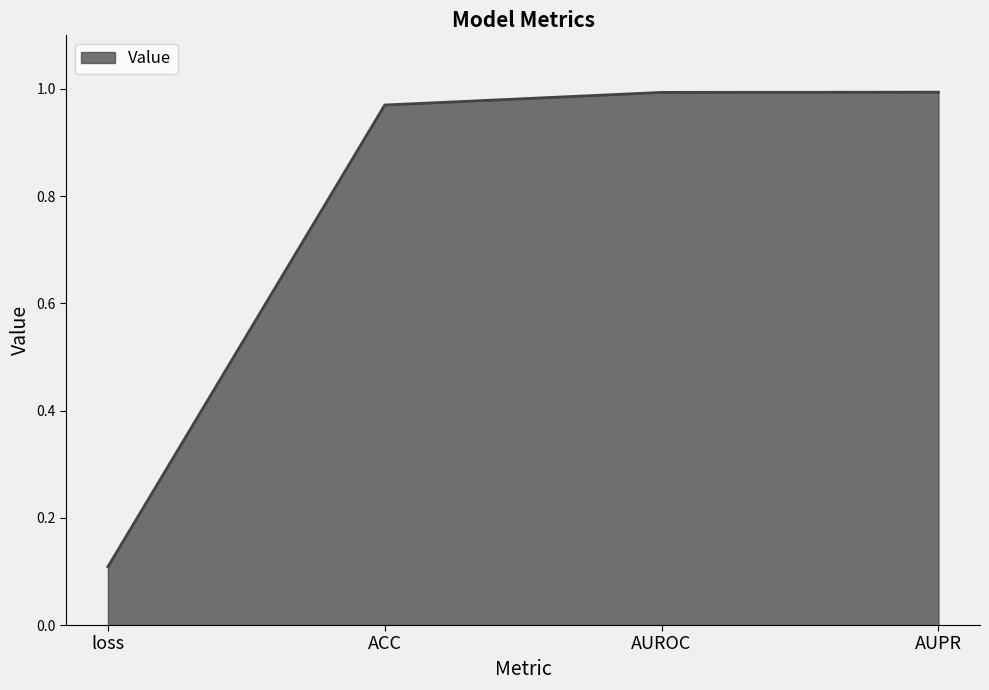

What is the sum of all values?

3.1